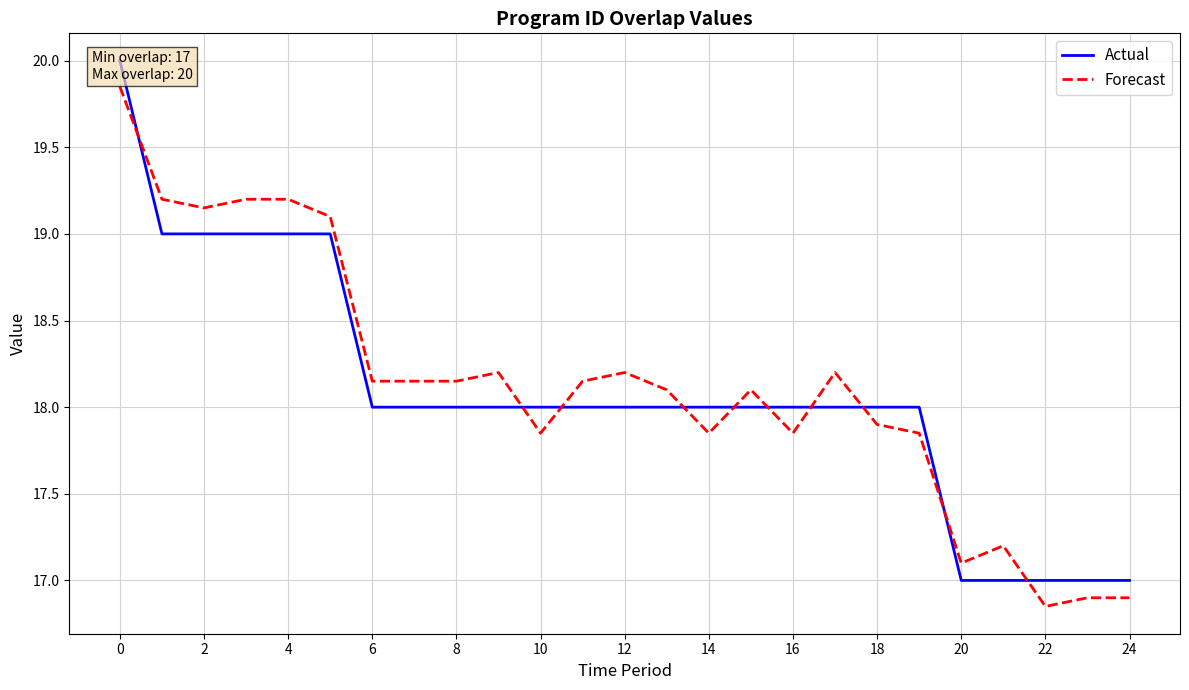

Rank the series at 4 from lowest to highest value.

Actual, Forecast